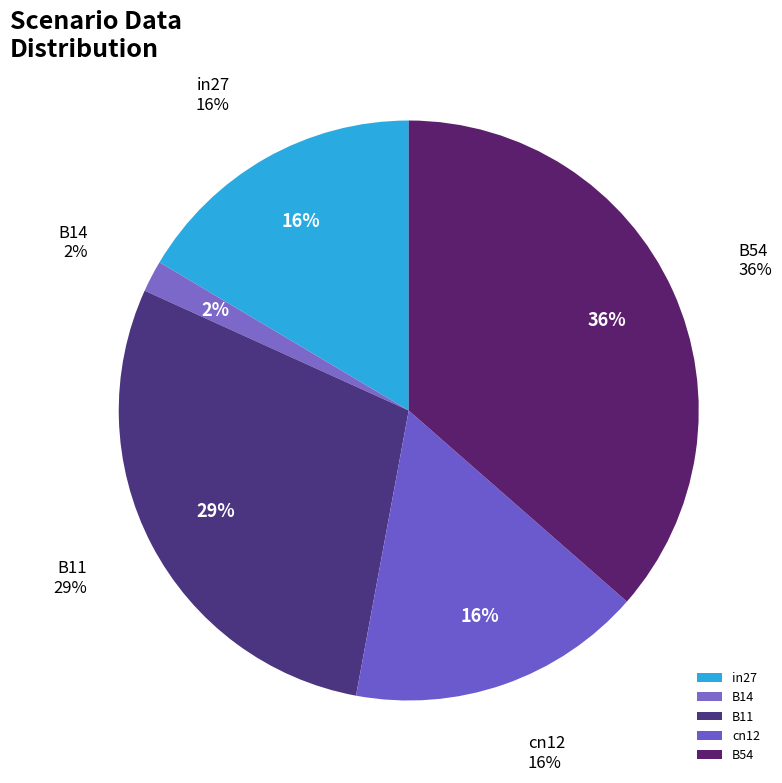

What is the change in value from B11 to B54?

+0.1